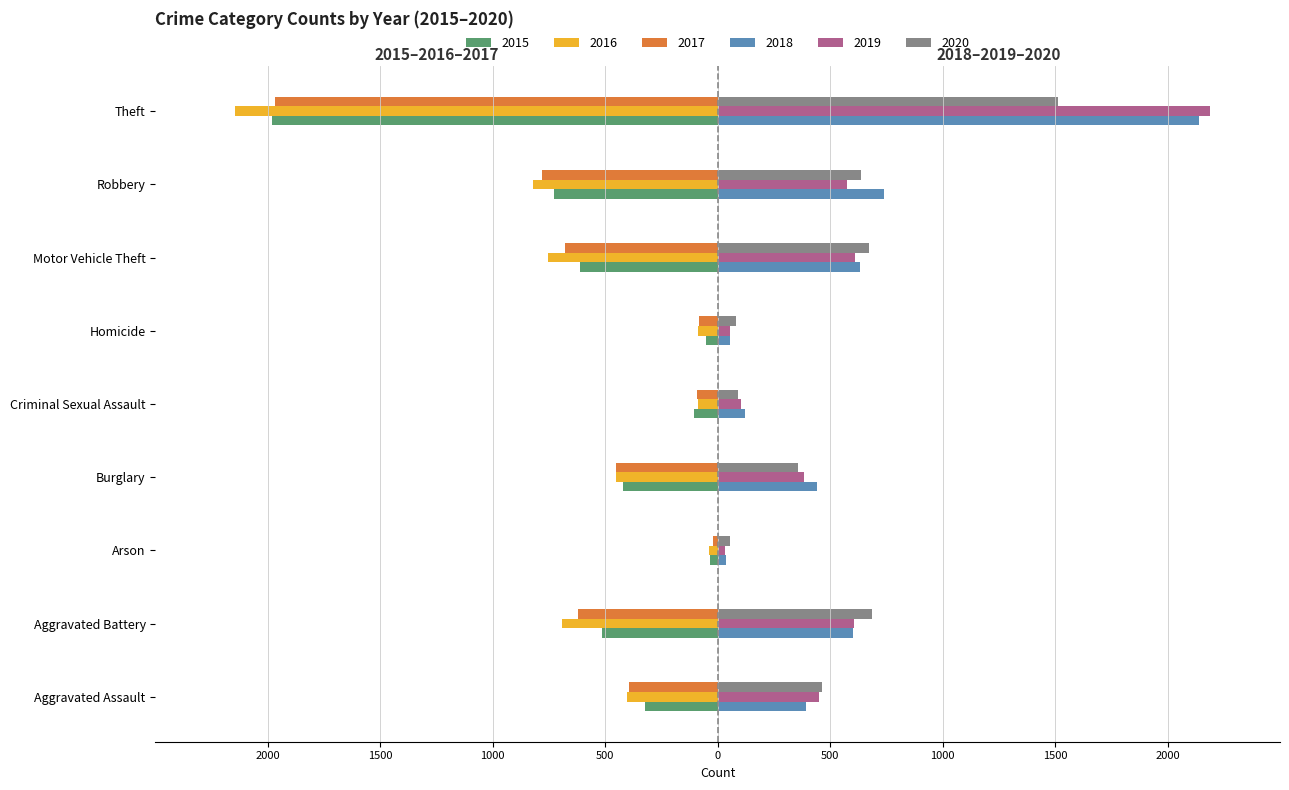

What are all the series names shown in the legend?

2015, 2016, 2017, 2018, 2019, 2020